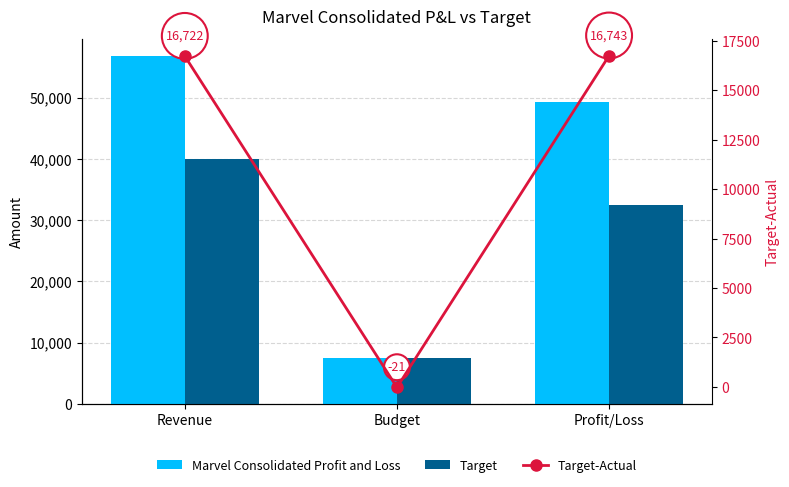

The Marvel Consolidated Profit and Loss series shows 22971 at Profit/Loss. True or false?

False